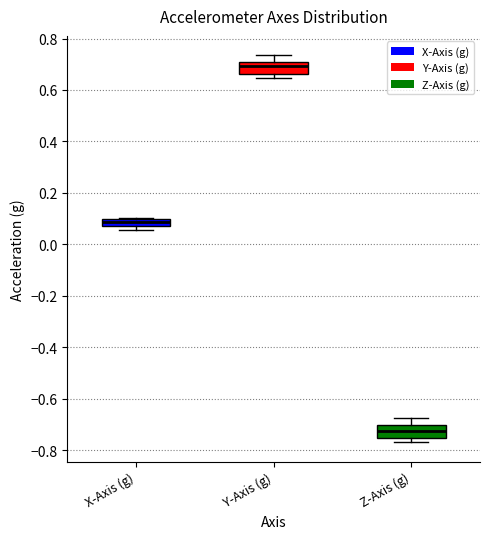

Where is the upper edge of the box for Z-Axis (g) on the y-axis? The values are not printed on the chart, so give them approximately, as read against the axis.

-0.70